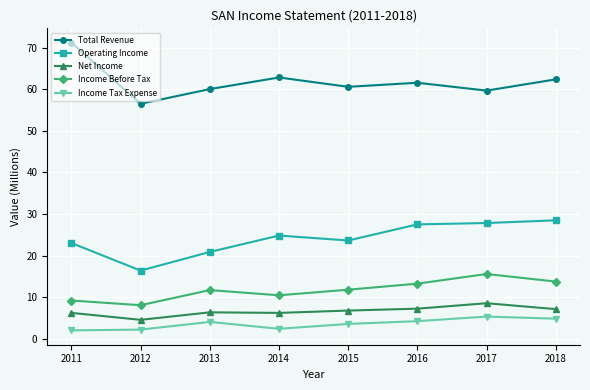

True or false: Net Income has more than 1 interior local peaks.

True